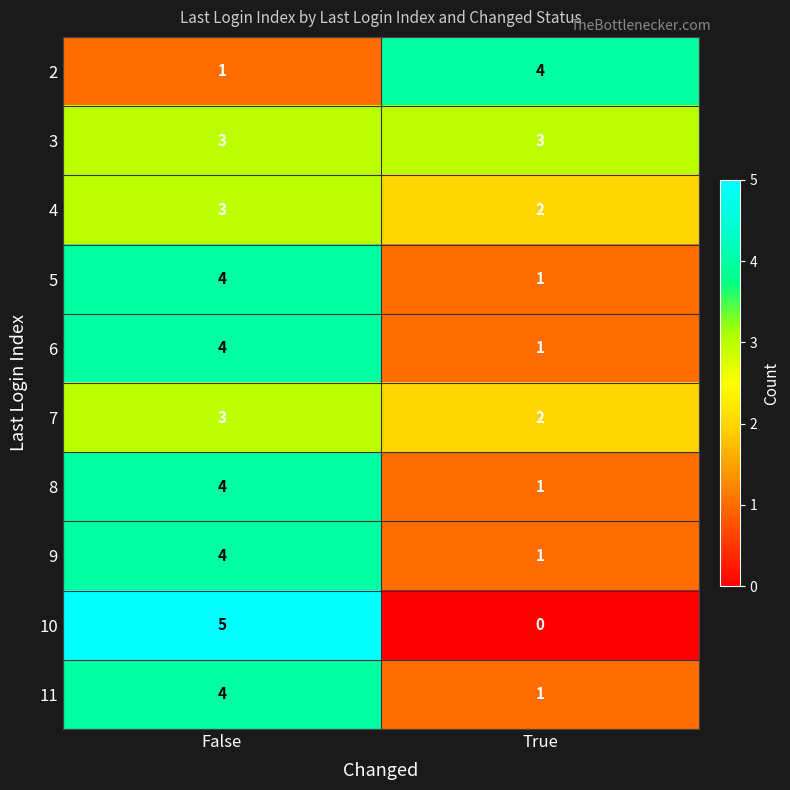

What is the greatest value displayed?

5